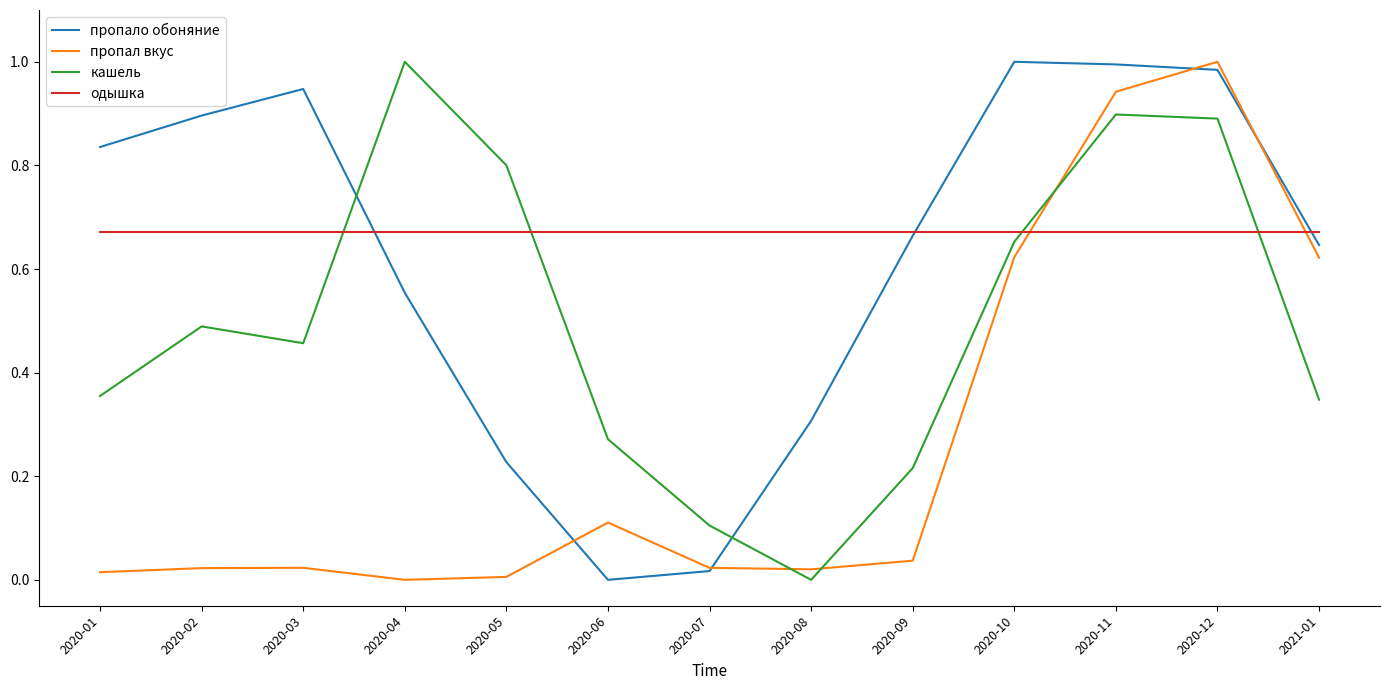

Is it true that пропал вкус equals 0.0 at 2020-09?

True